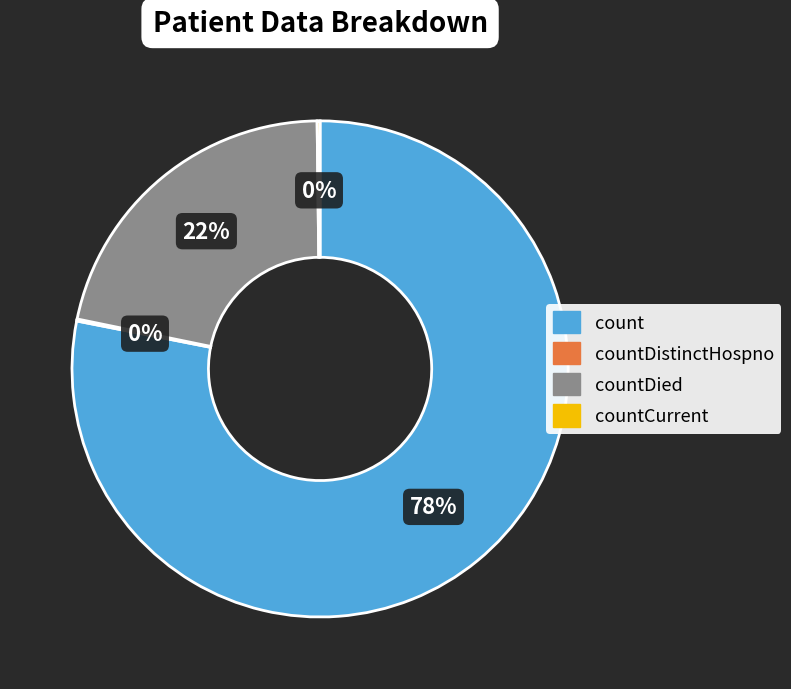

To the nearest percent, what is the difference between the largest and smallest slice percentages?

78%